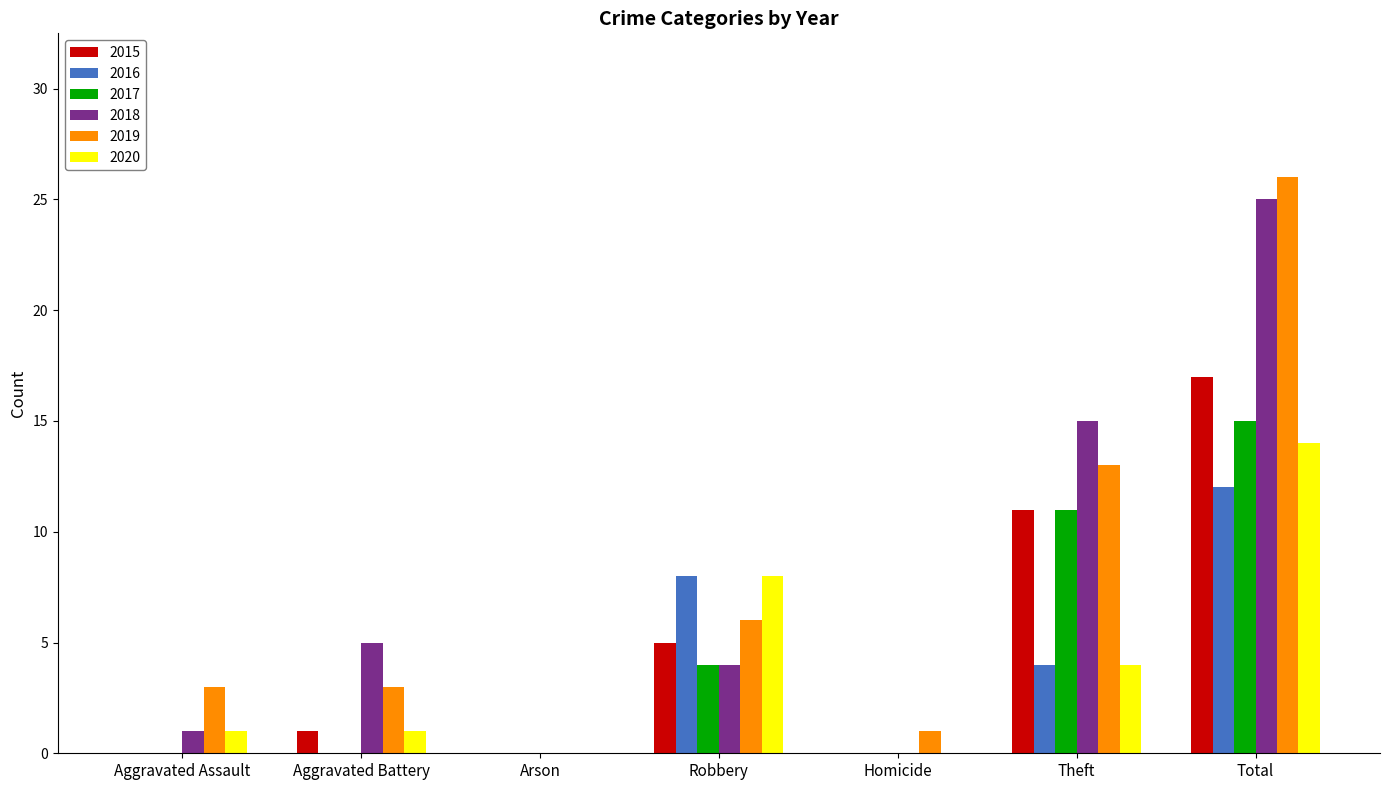

What is the spread (max minus min) of values at Homicide?

1